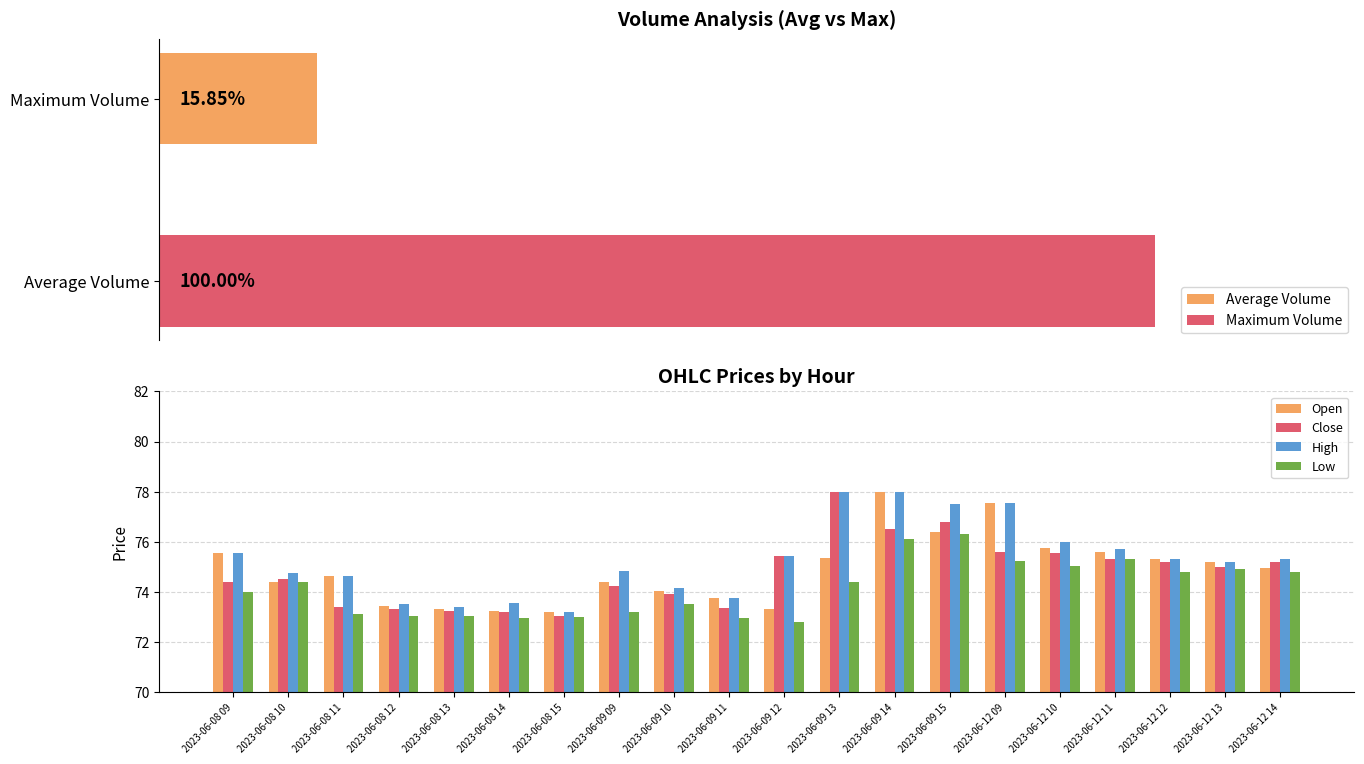

Which has a higher value, 2023-06-08 15 or 2023-06-09 15?

2023-06-09 15